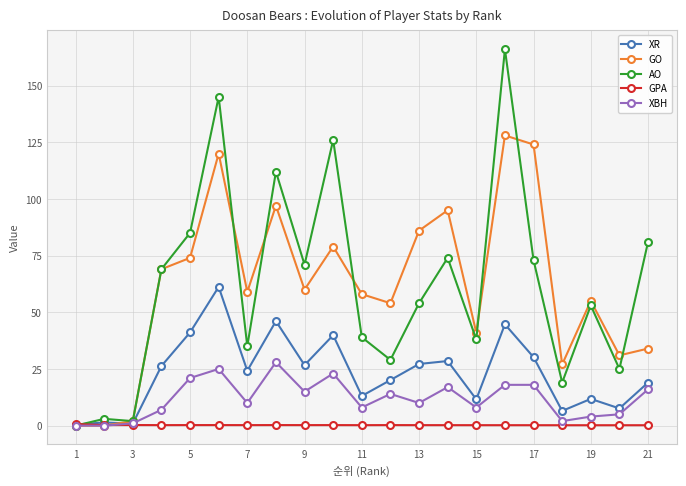

Which series has the largest range (max minus min)?

AO